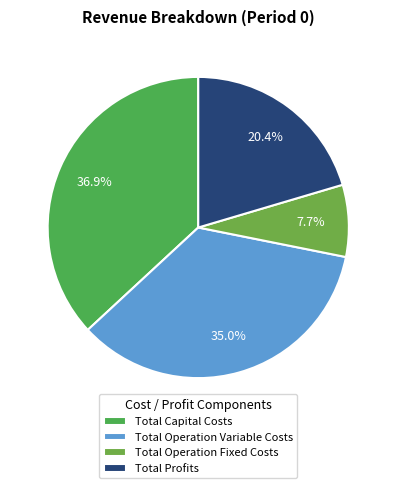

Does Total Capital Costs represent more than half of the total?

No